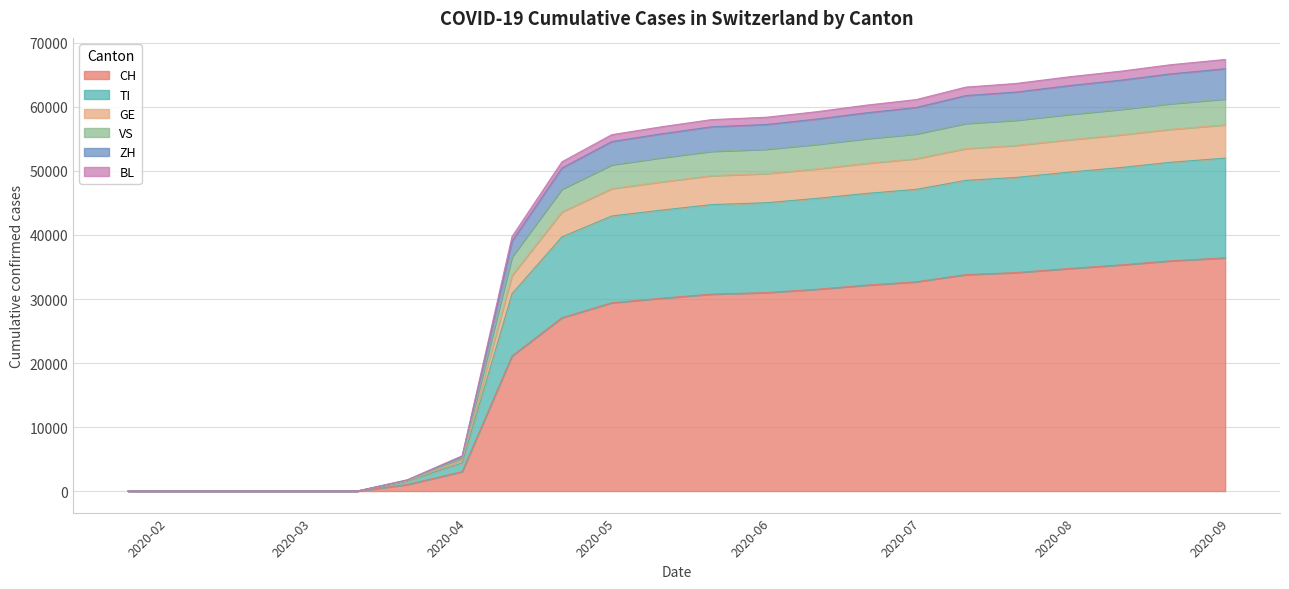

True or false: GE and BL cross at least once.

False